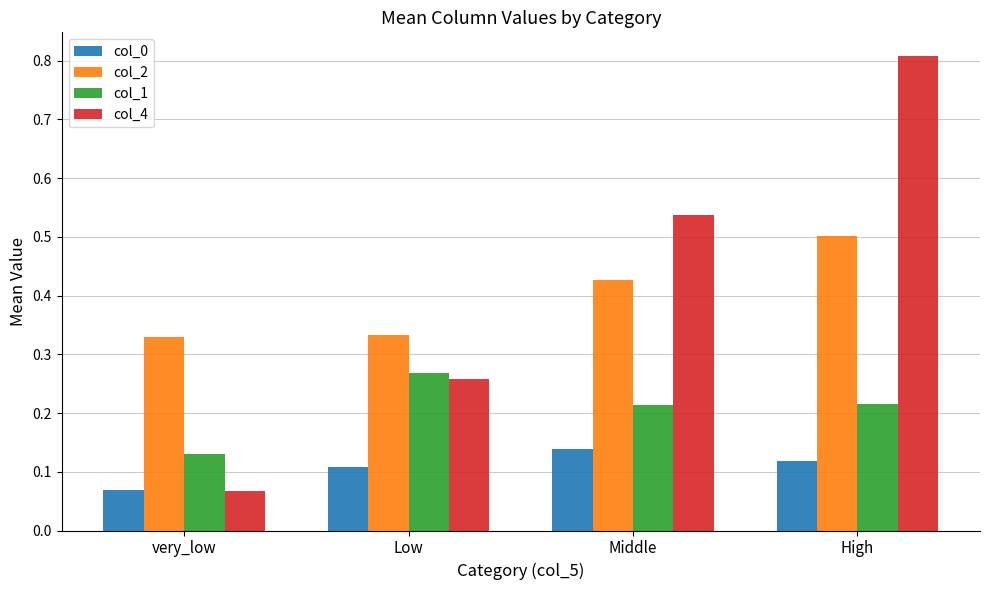

At how many categories does at least one series exceed 0?

4